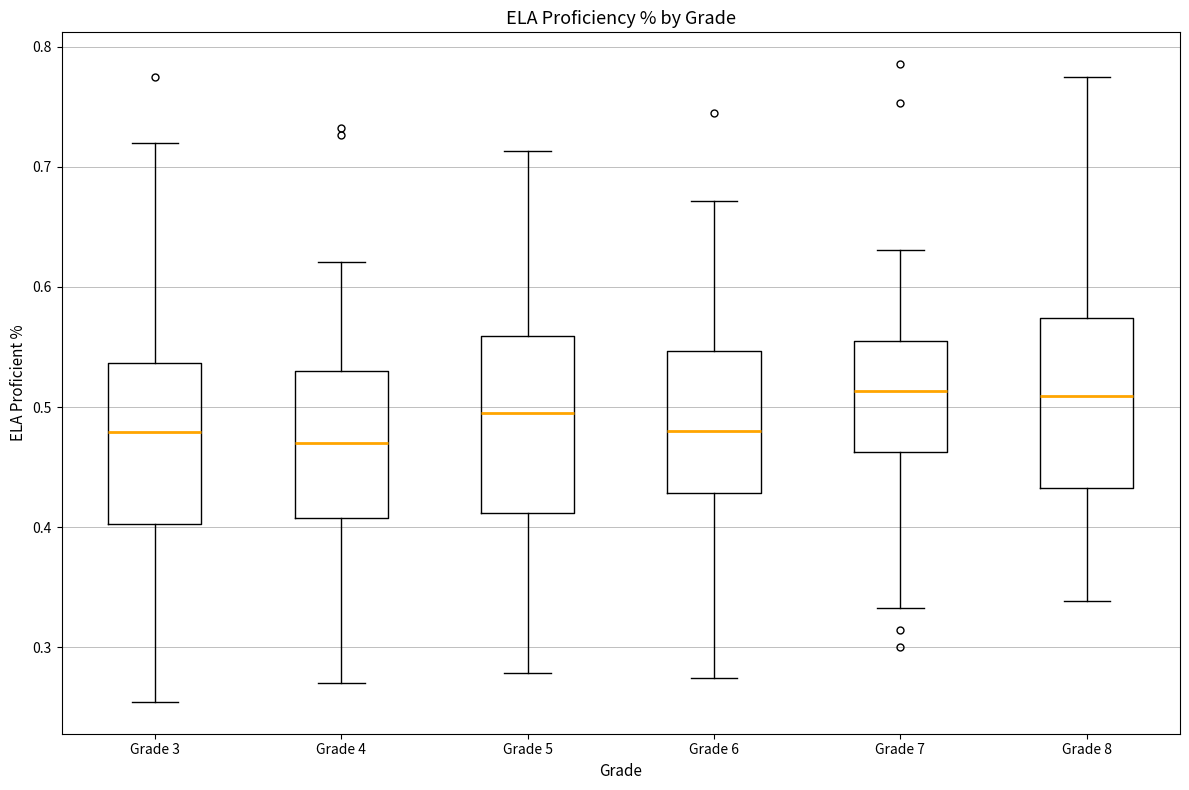

Reading left to right, read every box against the y-axis: the position of its median line, the range the box covers, and the ends of its whiskers. The values are not printed on the chart, so give them approximately, as read against the axis.

Grade 3: median 0.48, box 0.40 to 0.54, whiskers 0.25 to 0.72
Grade 4: median 0.47, box 0.41 to 0.53, whiskers 0.27 to 0.62
Grade 5: median 0.50, box 0.41 to 0.56, whiskers 0.28 to 0.71
Grade 6: median 0.48, box 0.43 to 0.55, whiskers 0.27 to 0.67
Grade 7: median 0.51, box 0.46 to 0.56, whiskers 0.33 to 0.63
Grade 8: median 0.51, box 0.43 to 0.57, whiskers 0.34 to 0.77